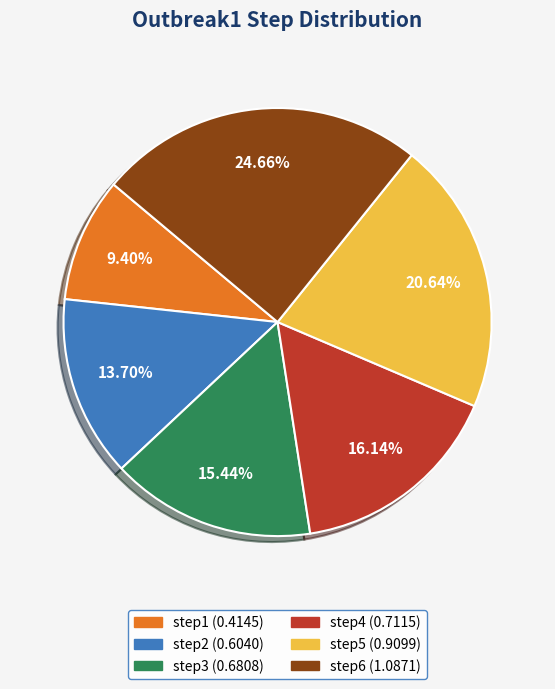

True or false: step2 accounts for 1% of the total.

False